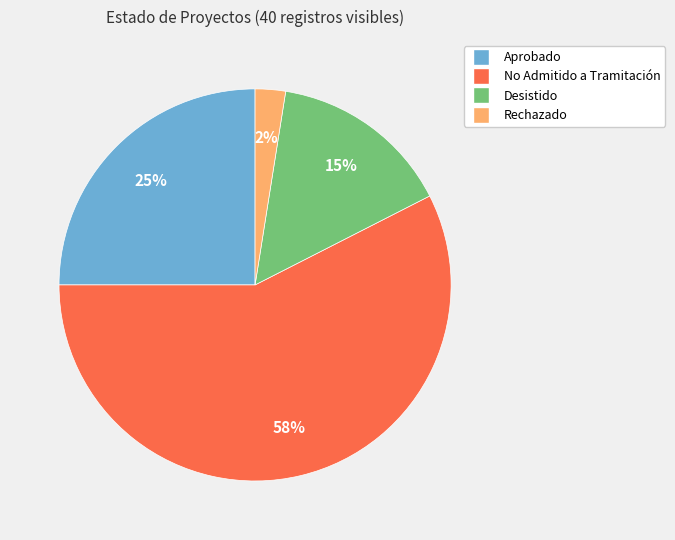

To the nearest percent, what is the average slice percentage?

25%